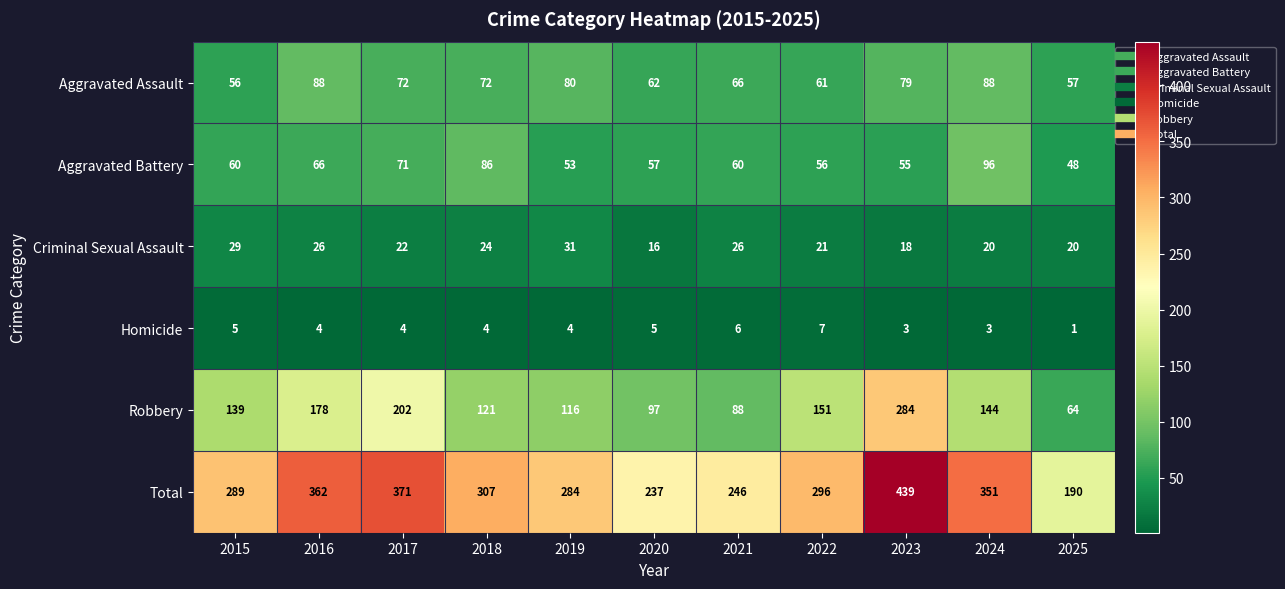

How many data points does each series have?

11